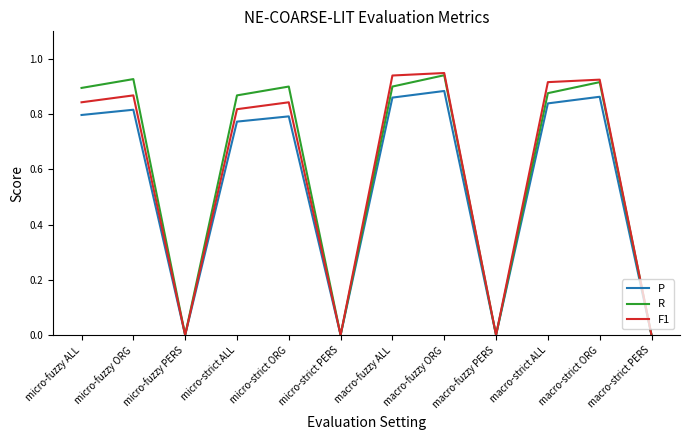

Is it true that F1 equals 0.6 at macro-strict ORG?

False